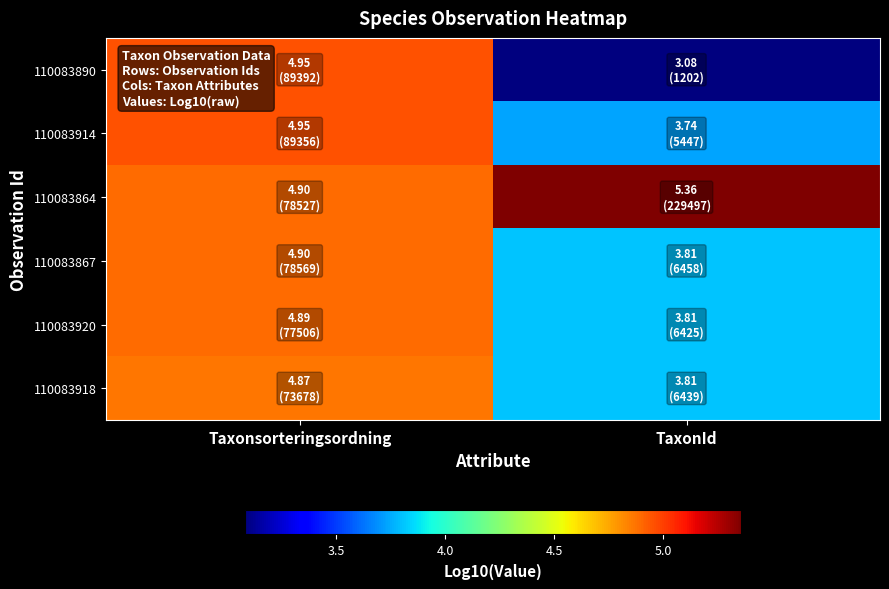

At which category does the chart reach its peak across all series?

TaxonId